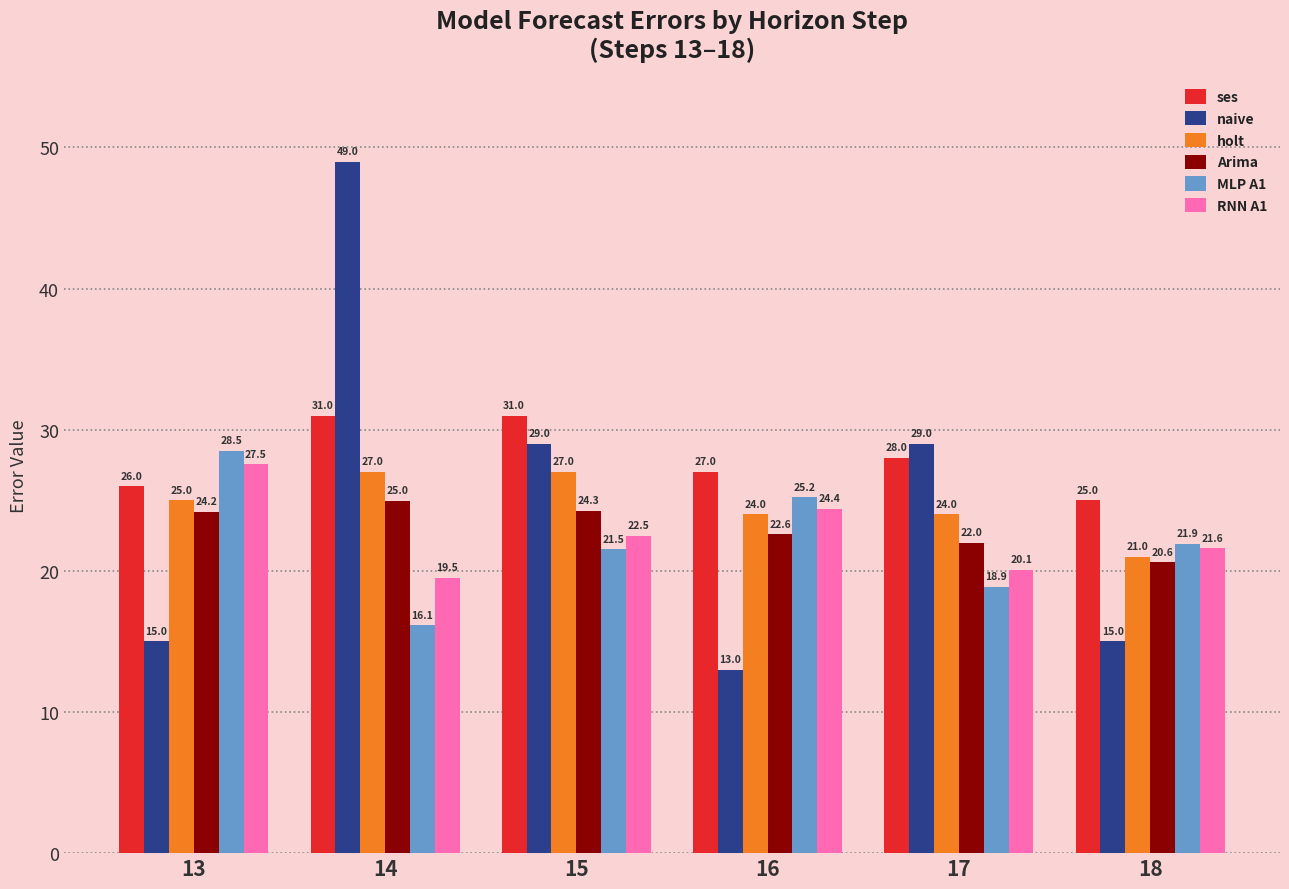

How many categories are shown in the chart?

6